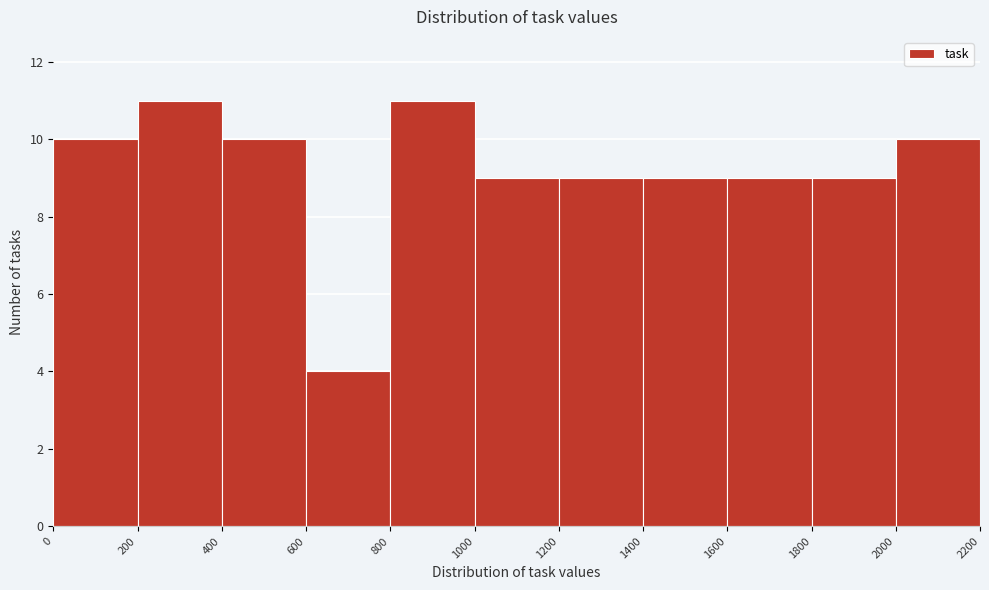

Reading left to right, list every bar in this chart as the range it spans on the x-axis followed by its height. The values are not printed on the chart, so give them approximately, as read against the axis.

0 to 200: 10
200 to 400: 11
400 to 600: 10
600 to 800: 4
800 to 1000: 11
1000 to 1200: 9
1200 to 1400: 9
1400 to 1600: 9
1600 to 1800: 9
1800 to 2000: 9
2000 to 2200: 10